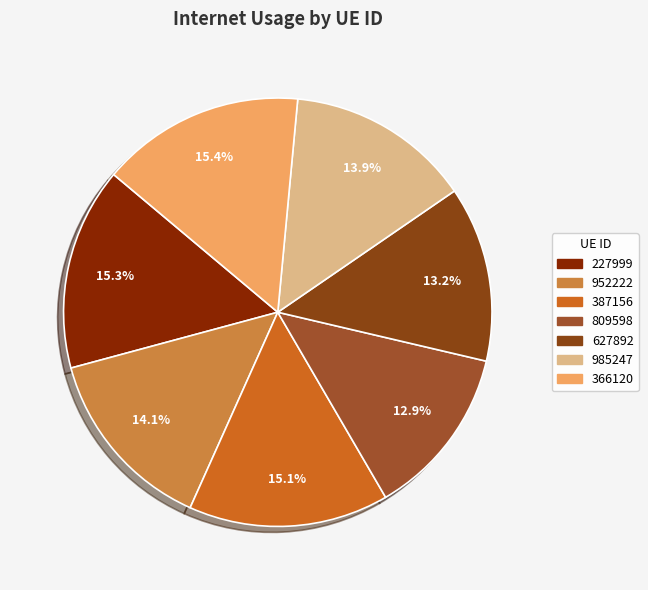

How many segments does this pie chart have?

7